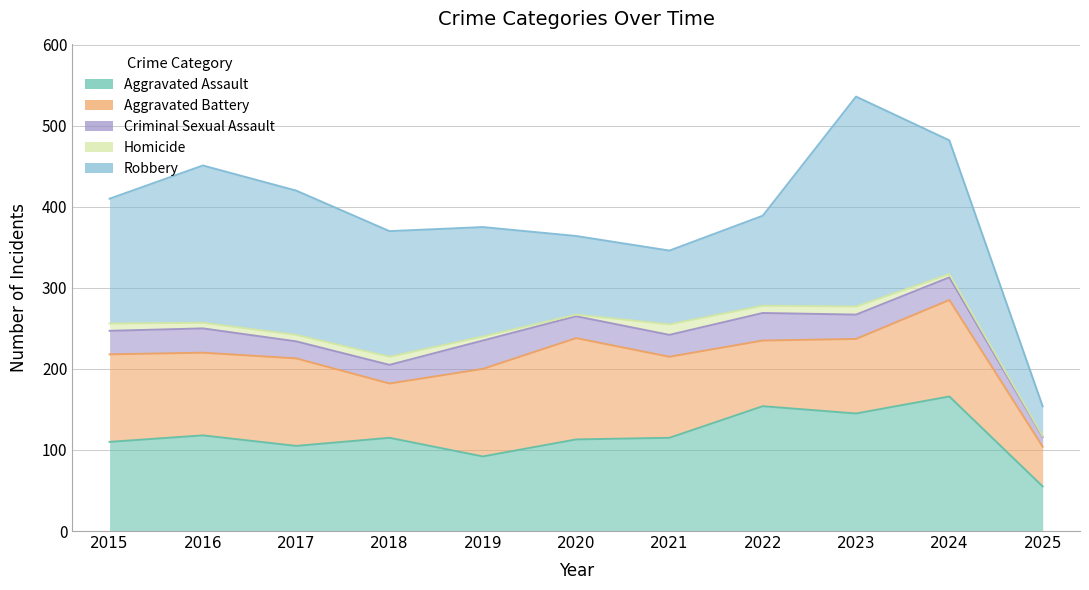

Is it true that Homicide equals 9 at 2015?

True